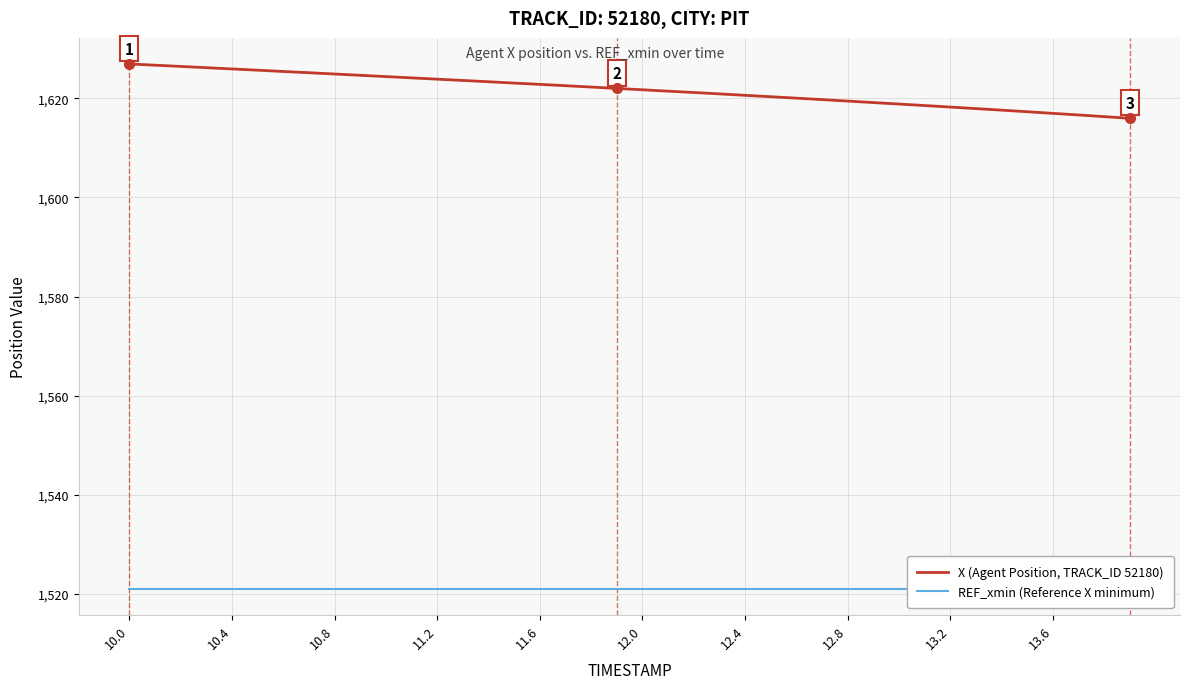

What is the greatest value displayed?

1626.9